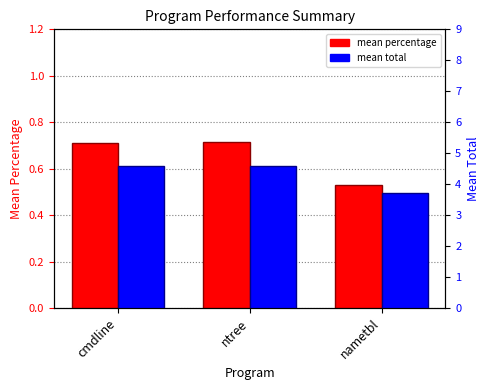

Reading left to right, extract all data points from this chart.

mean percentage: 0.7	0.7	0.5
mean total: 4.6	4.6	3.7